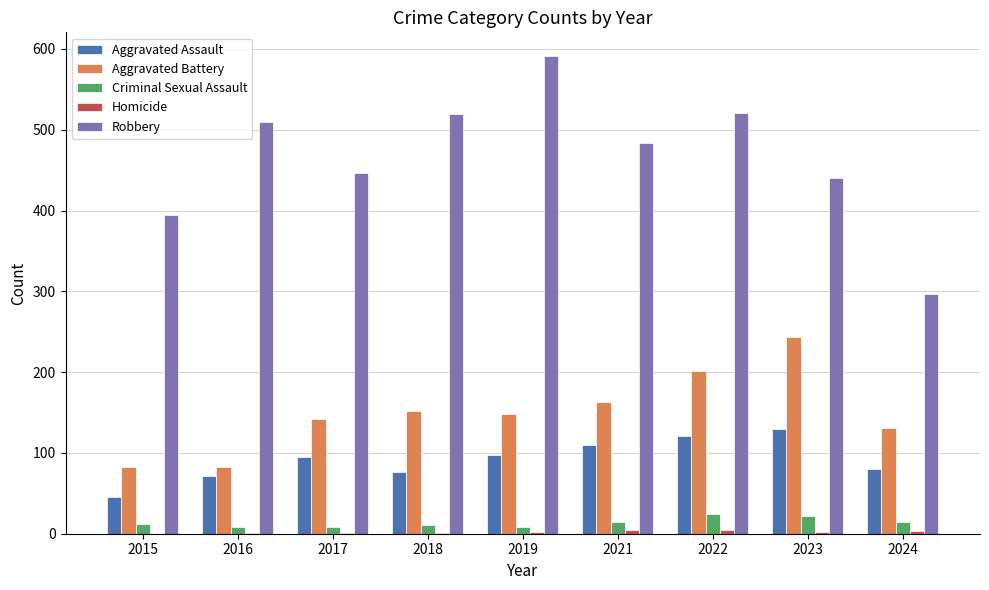

The Robbery series shows 591 at 2019. True or false?

True